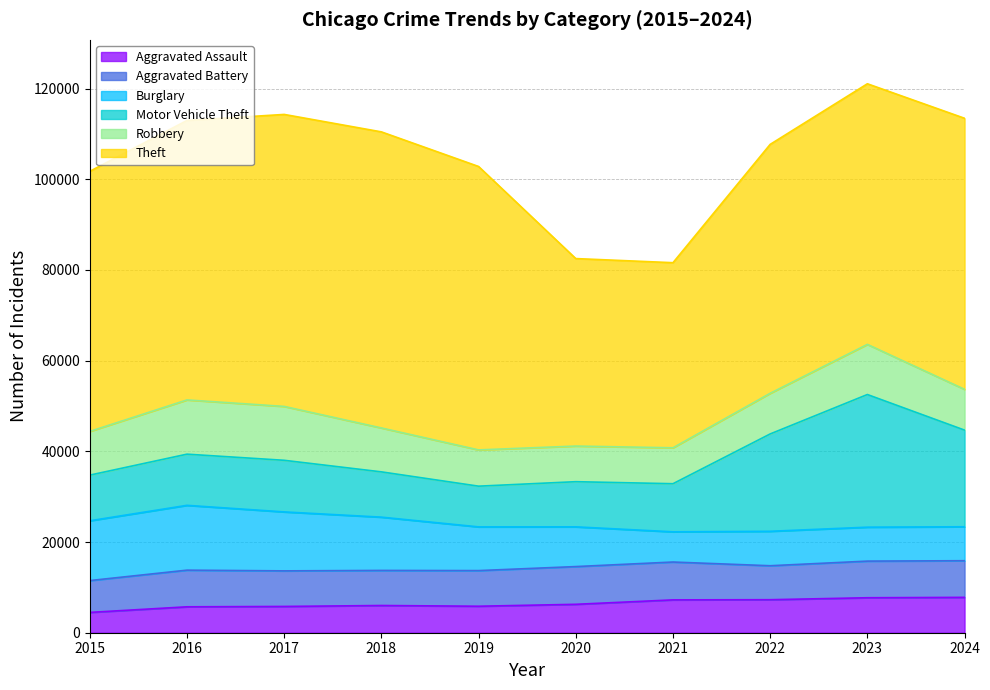

What is the greatest value displayed?

65290